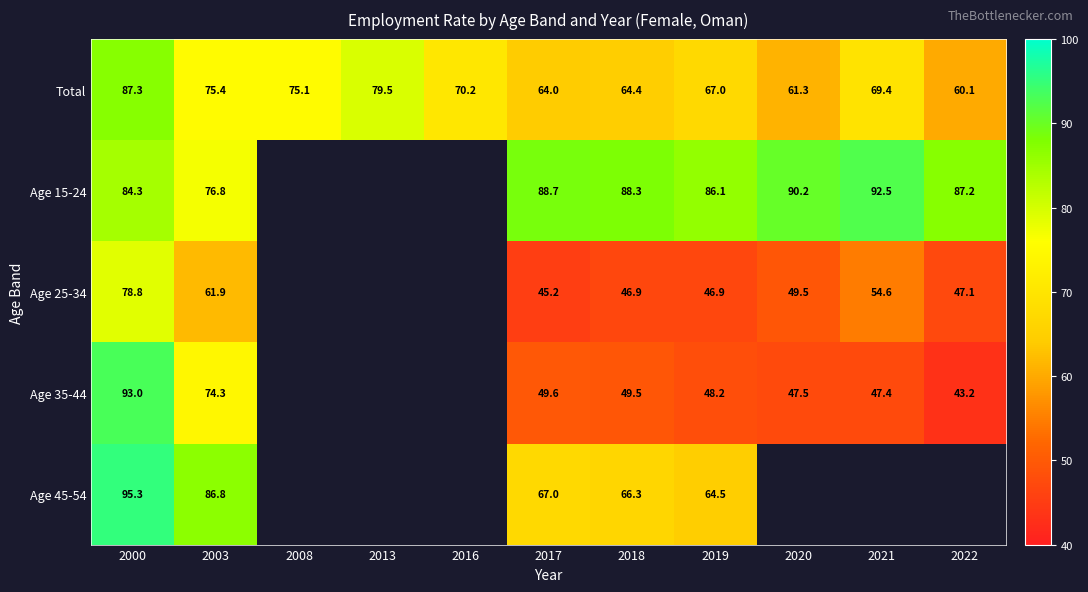

At which label is Total closest to 73?

2008